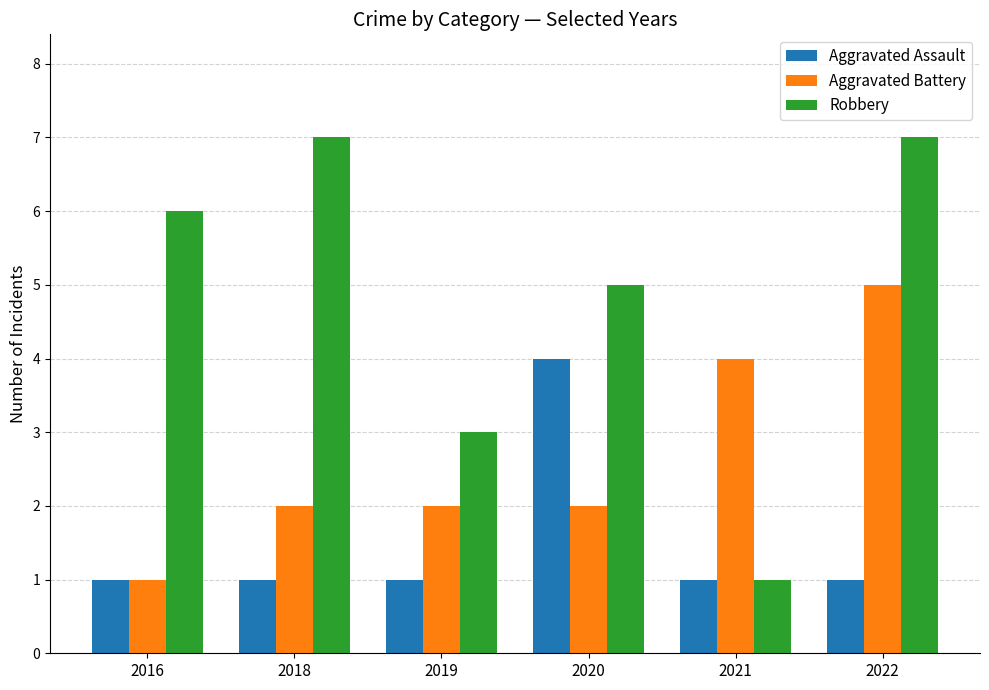

What is the value of the Aggravated Battery bar at the 2nd from the left?

2